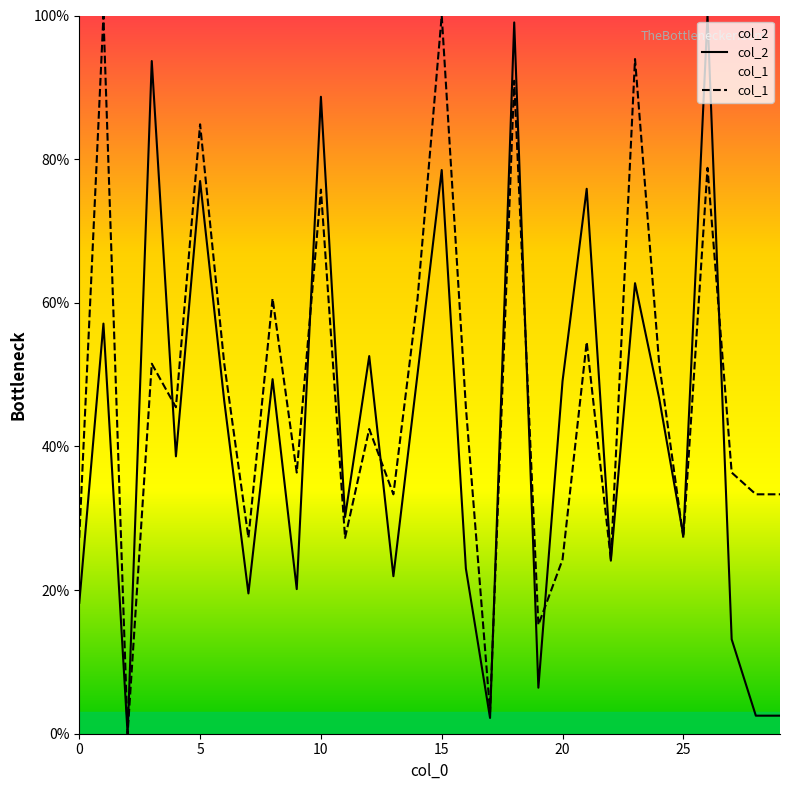

After their last crossing, which series has the higher values: col_1 or col_2?

col_1